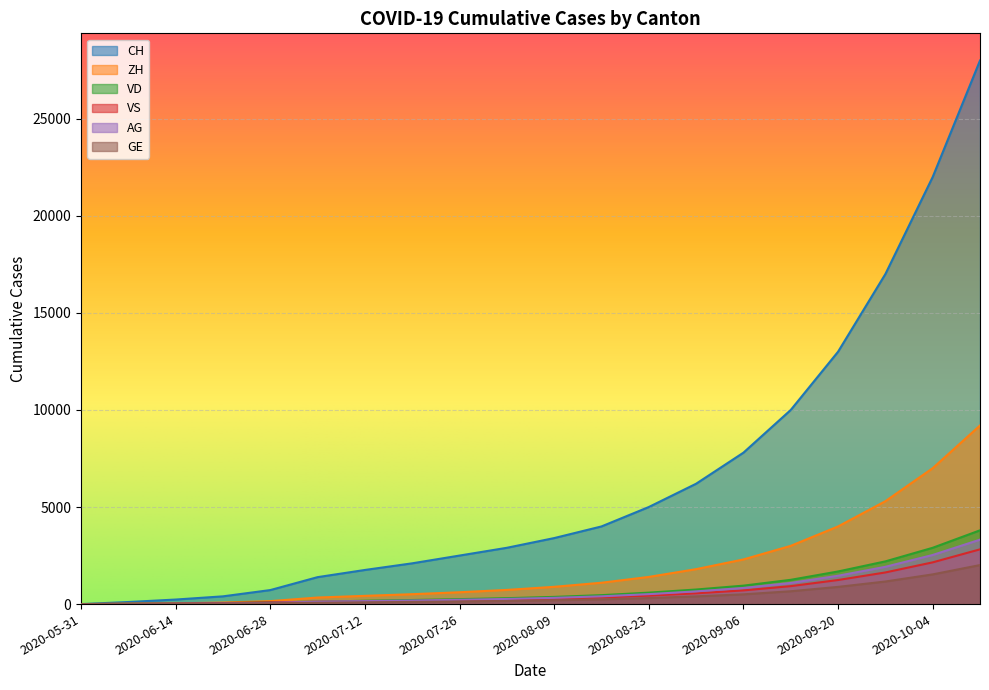

Which category has the highest value in the AG series?

2020-10-11